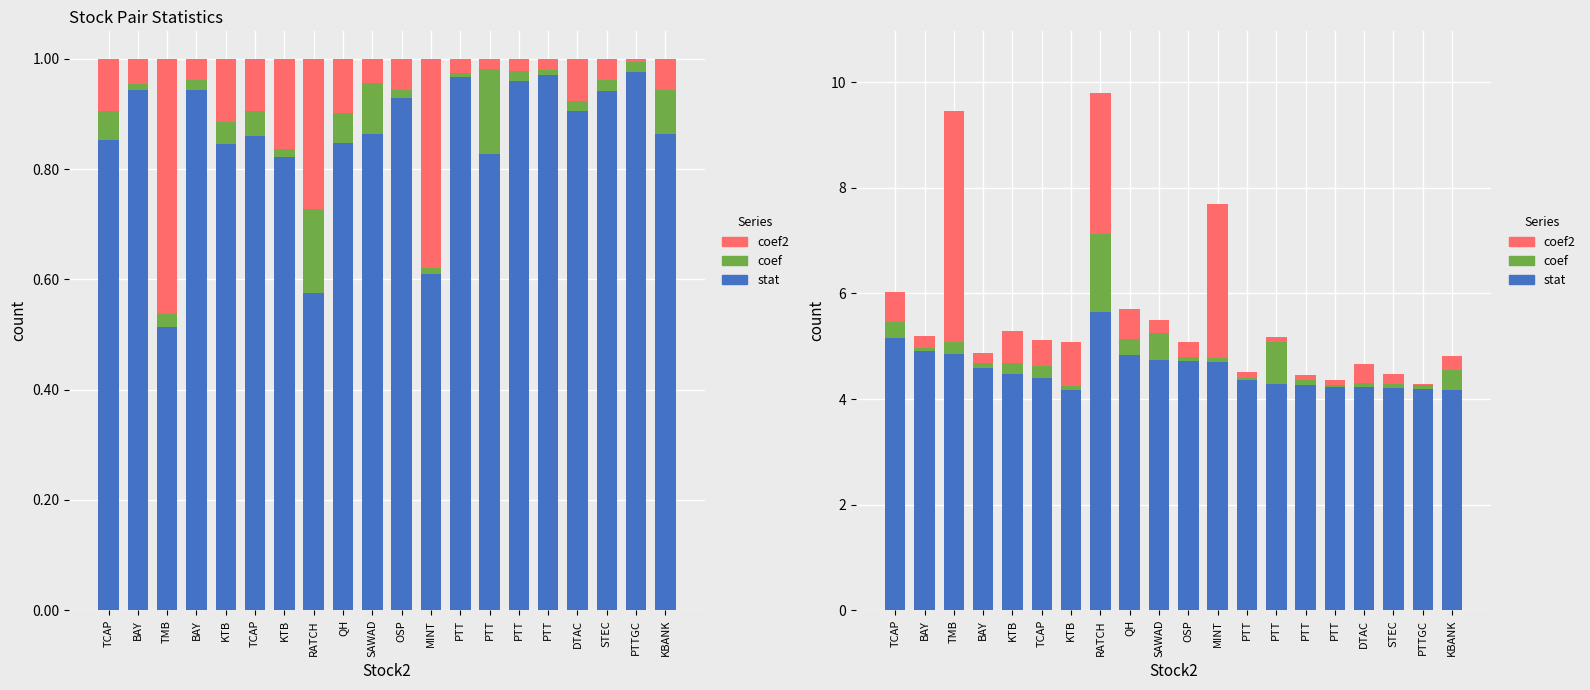

Which category has the lowest value across all series?

PTTGC